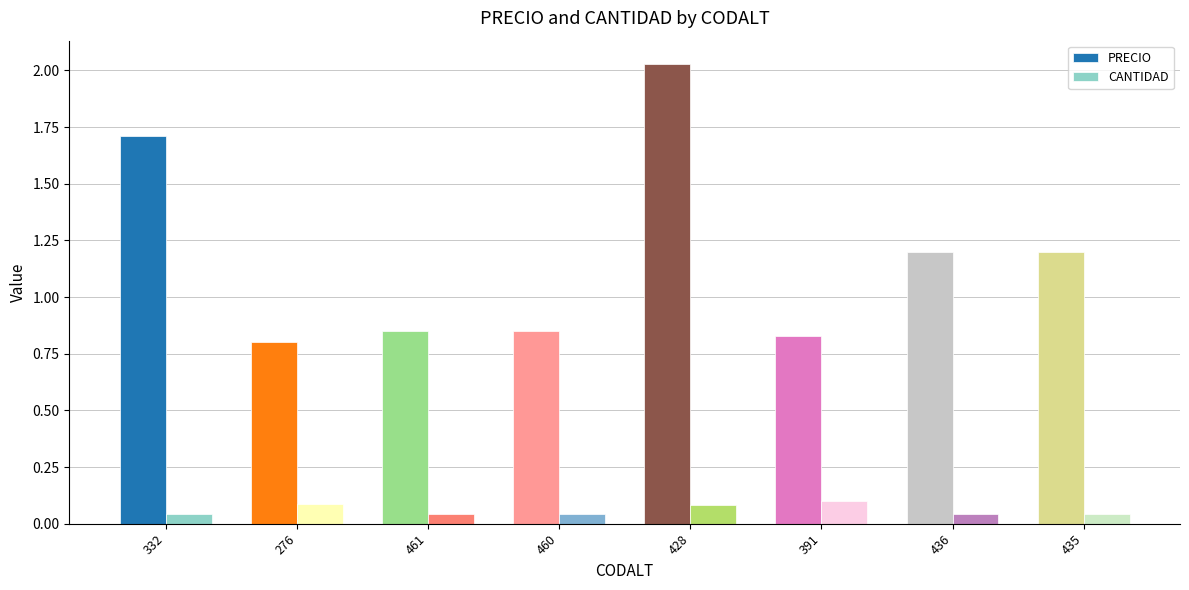

Count the CANTIDAD values in the range 0 to 1.

8